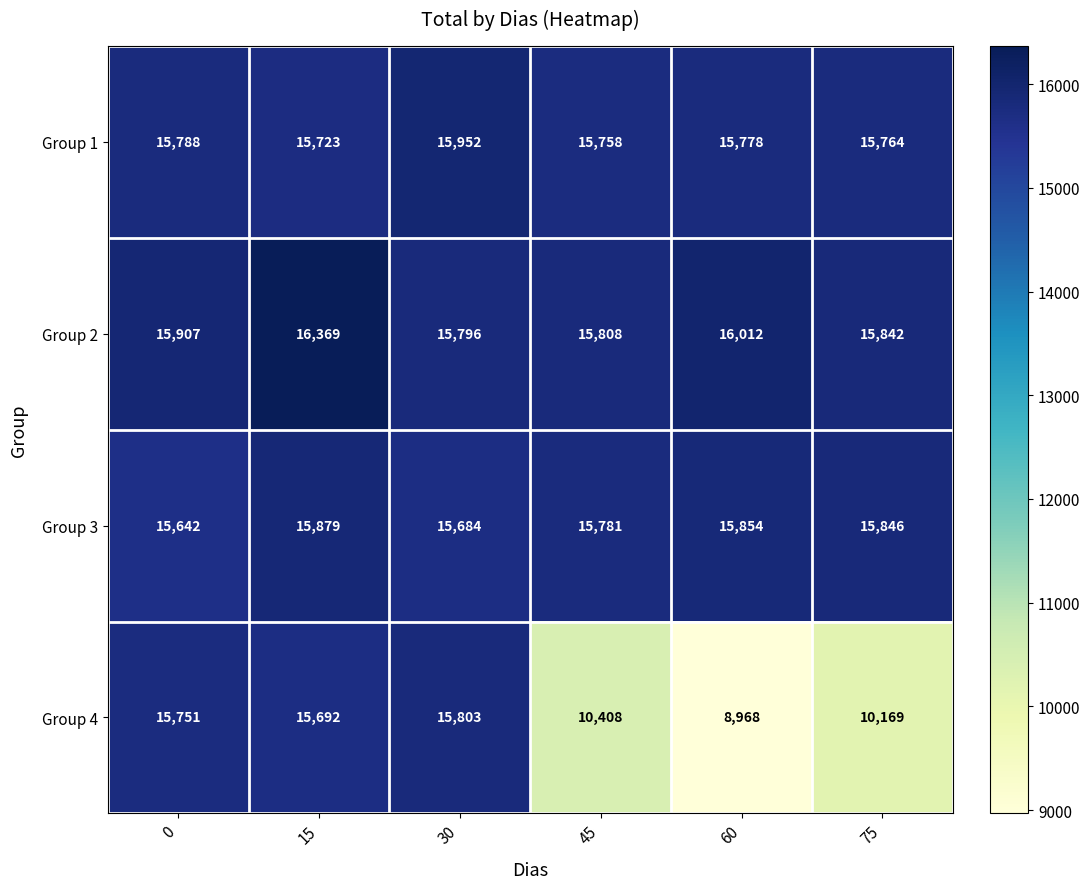

List the series in order of their peak value, lowest first.

Group 4, Group 3, Group 1, Group 2